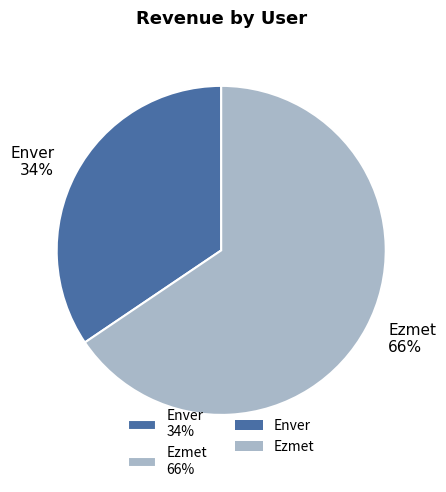

To the nearest percent, what portion does Enver represent?

34%